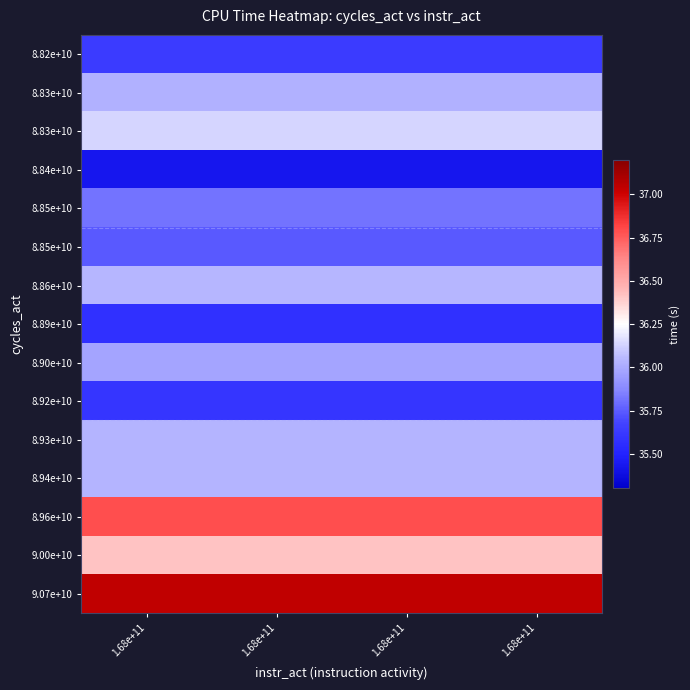

At how many categories does at least one series exceed 35?

4